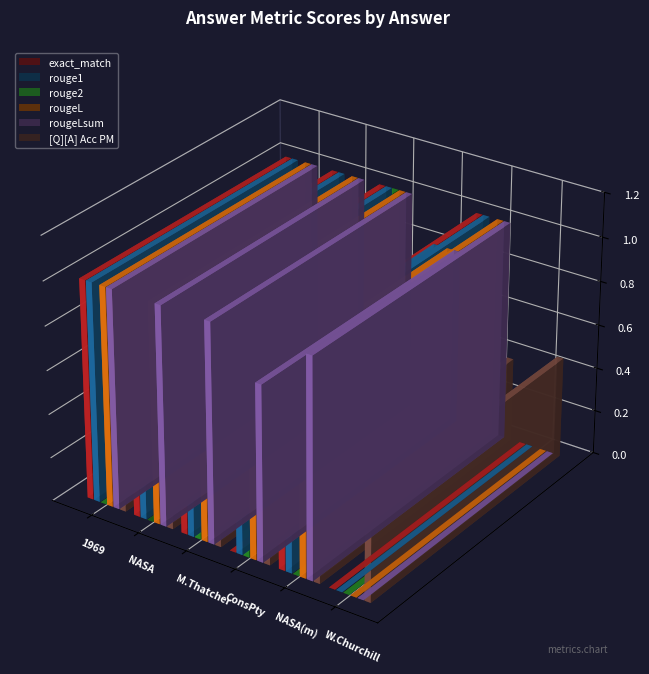

Between NASA and NASA (multi), which series saw the biggest shift?

[Q][A] Acc PM